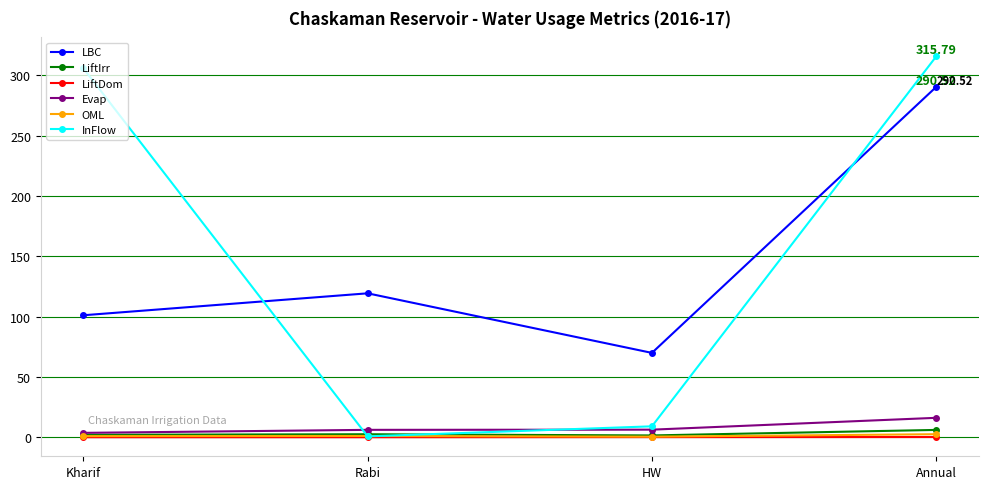

Is it true that InFlow equals 306.0 at Kharif?

True